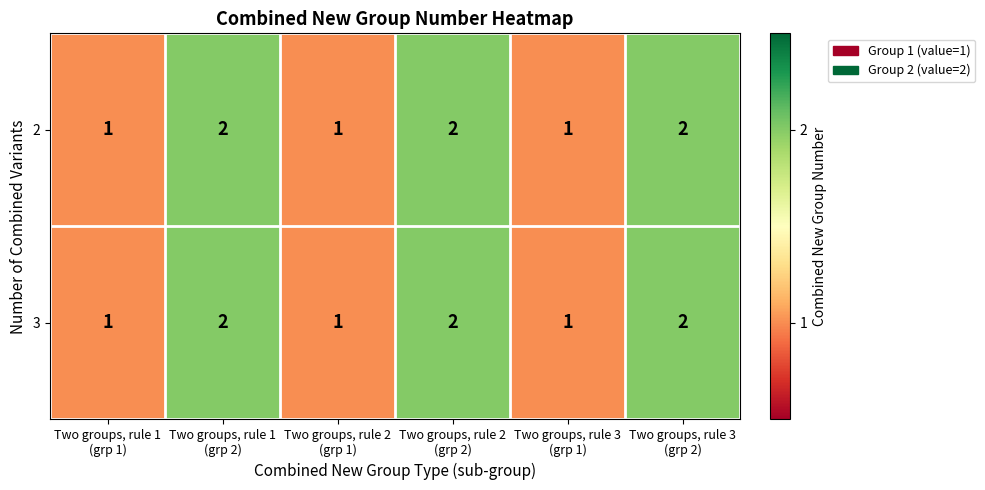

Count the 3 values in the range 1 to 2.

6